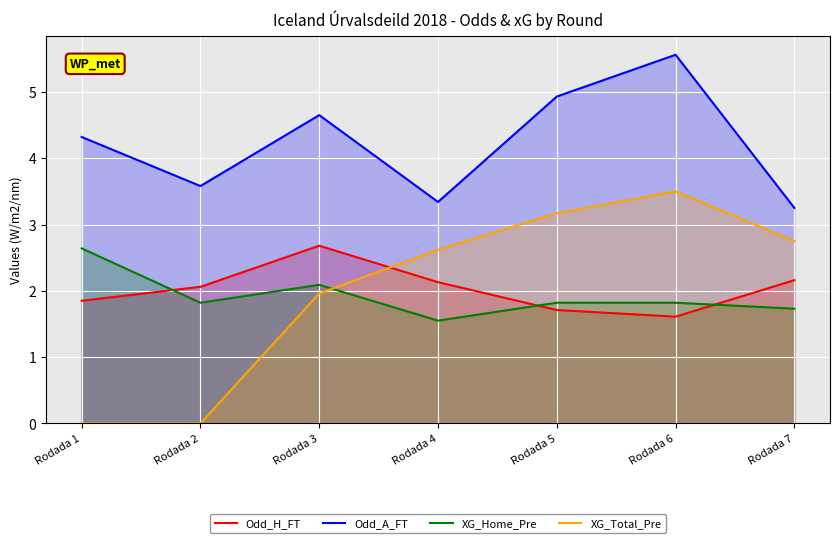

What is the approximate value of XG_Home_Pre at Rodada 5?

1.8